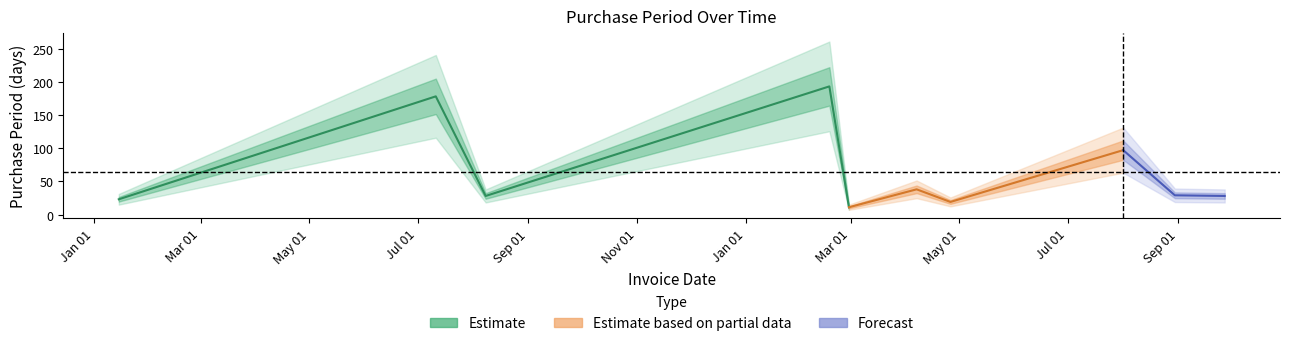

Reading right to left, transcribe all the data shown in this chart.

2017-09-27=28	2017-08-30=29	2017-08-01=97	2017-04-26=19	2017-04-07=38	2017-02-28=11	2017-02-17=193	2016-08-08=28	2016-07-11=178	2016-01-15=23